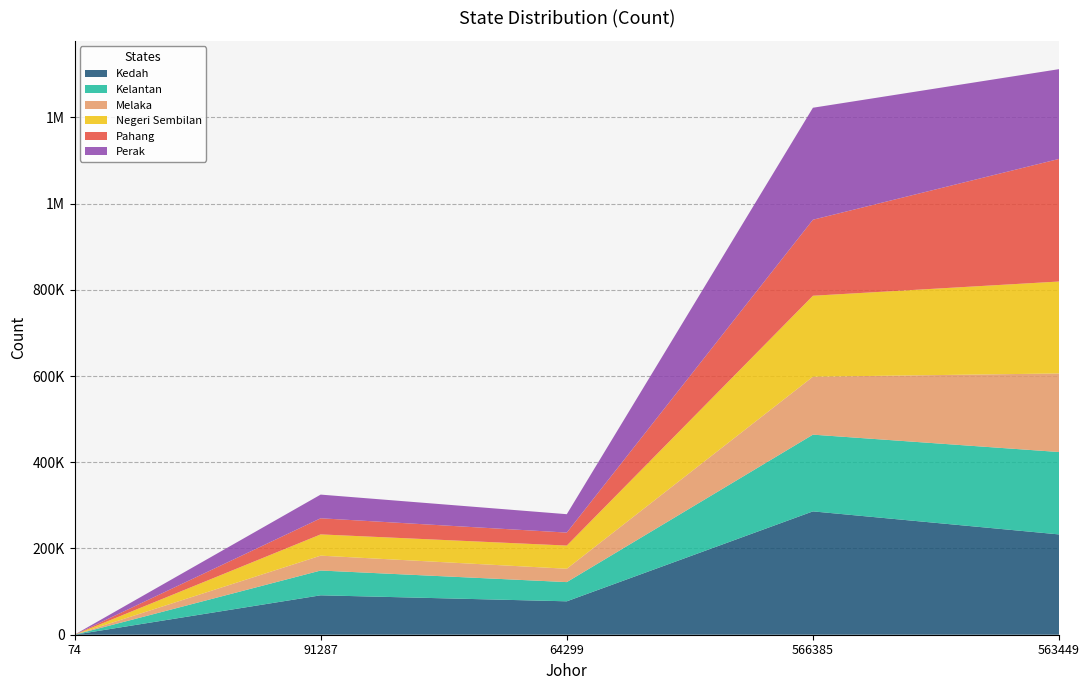

Reading right to left, transcribe all the data shown in this chart.

Kedah: 232608	286043	77491	91402	2
Kelantan: 191111	177960	44538	57488	4
Melaka: 182207	134329	30958	34488	4
Negeri Sembilan: 213207	187802	53780	49304	37
Pahang: 284313	176268	30111	37377	20
Perak: 208181	259723	42642	54909	6